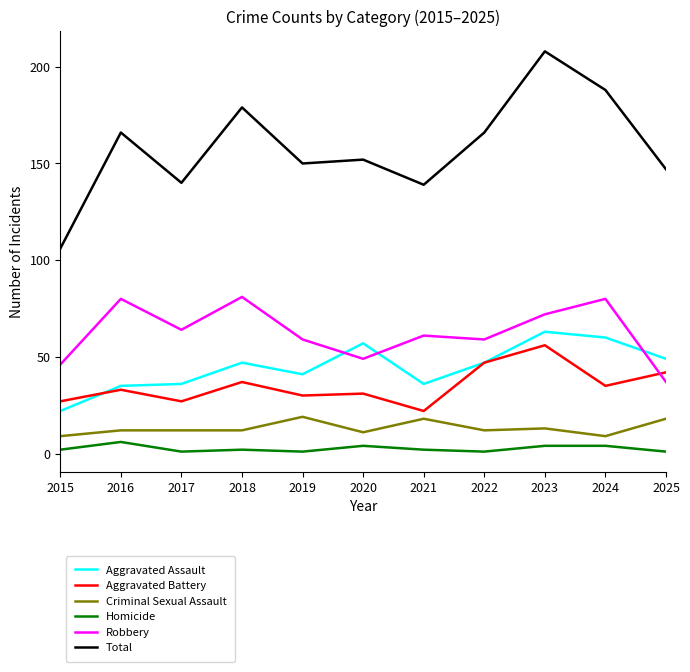

Which series has the largest total across all categories?

Total